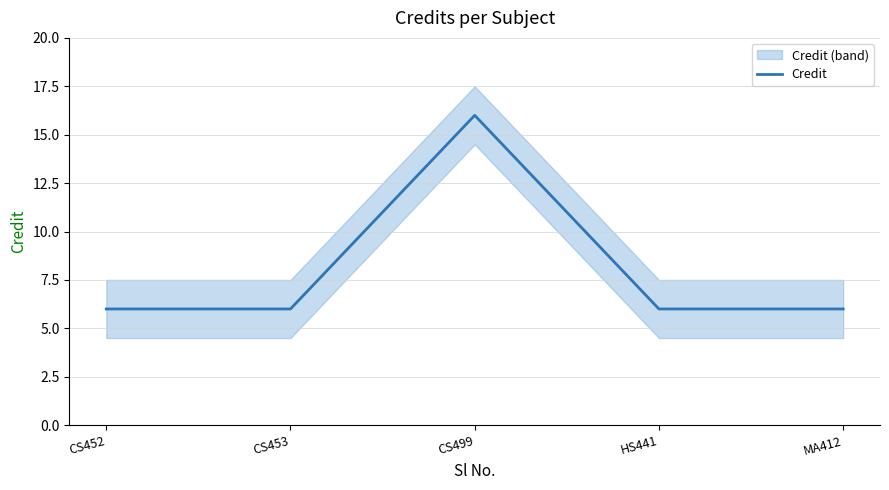

What is the value of the 2nd point from the left?

6